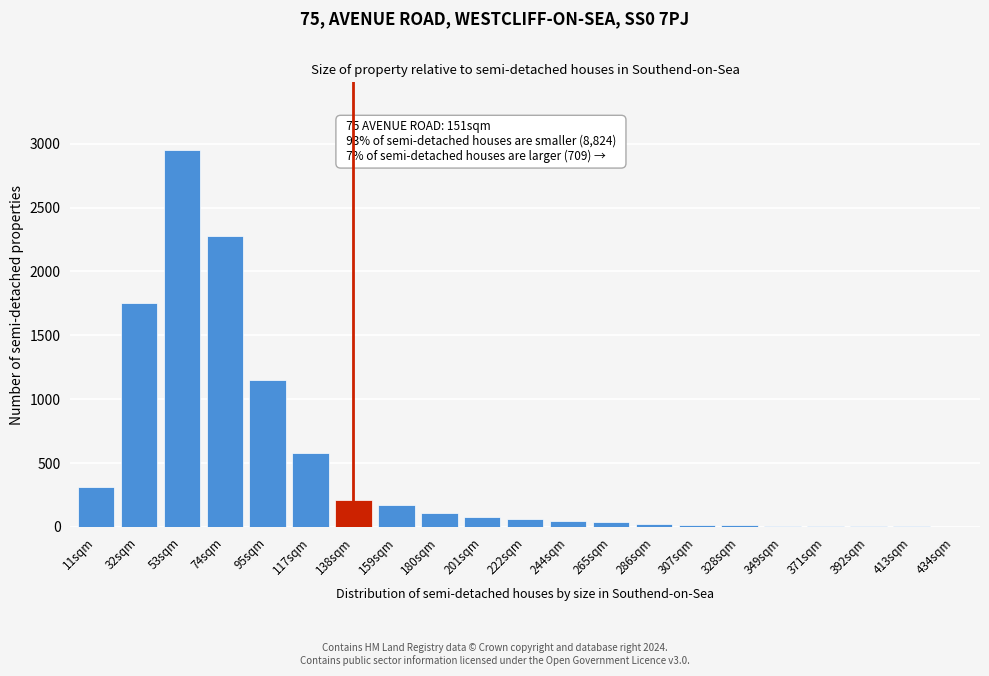

What is the change in value from 32sqm to 159sqm?

-1580